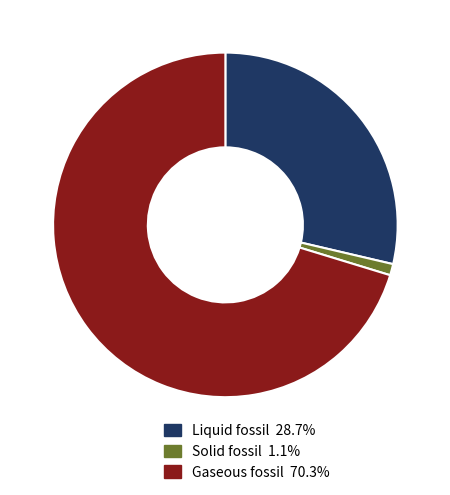

Which slice is the largest?

Gaseous fossil